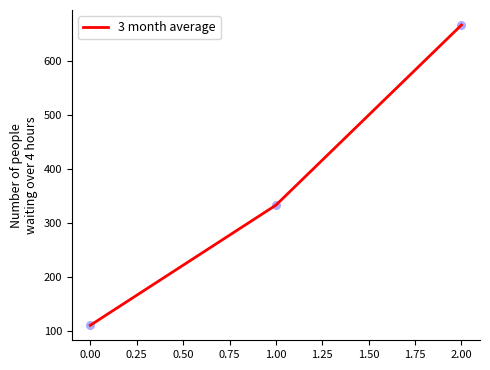

What is the change in value from 0.00 to 2.00?

+555.6